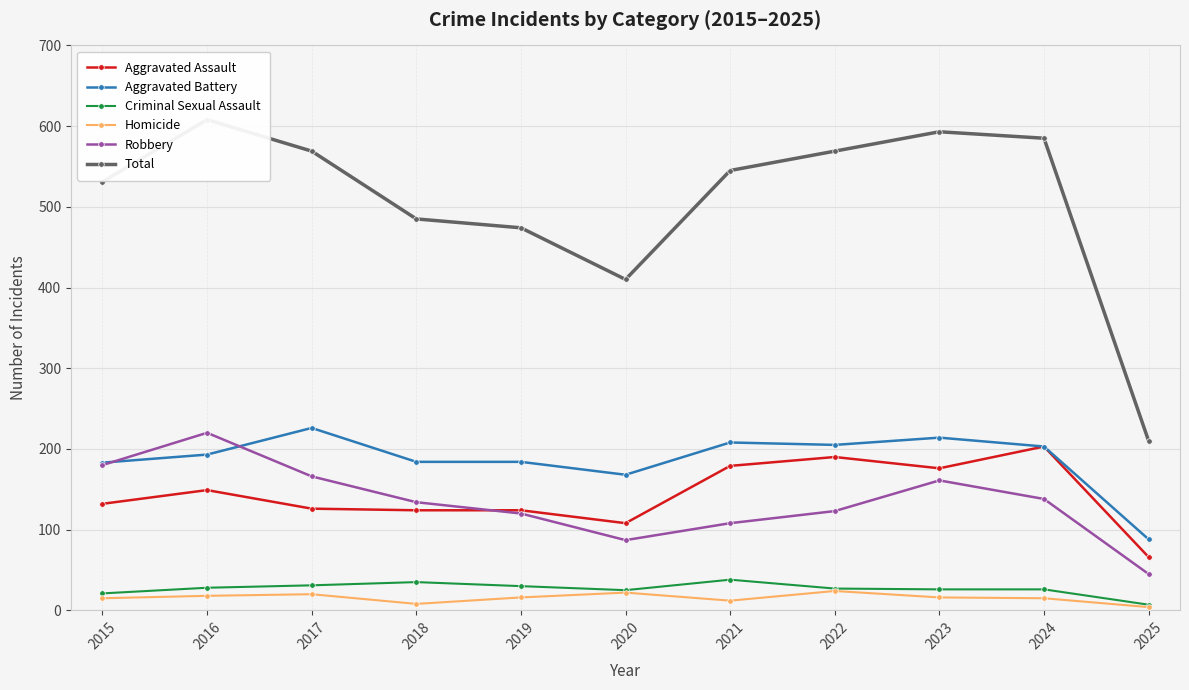

What is the difference between the Criminal Sexual Assault values at 2022 and 2021?

11